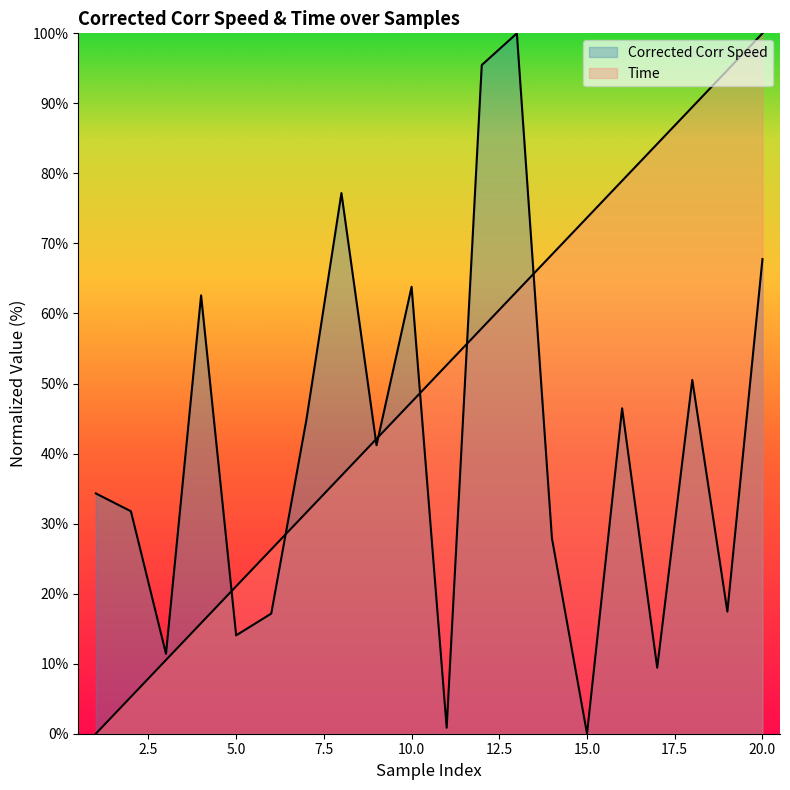

The value of Time at 2 is 5.3. True or false?

True